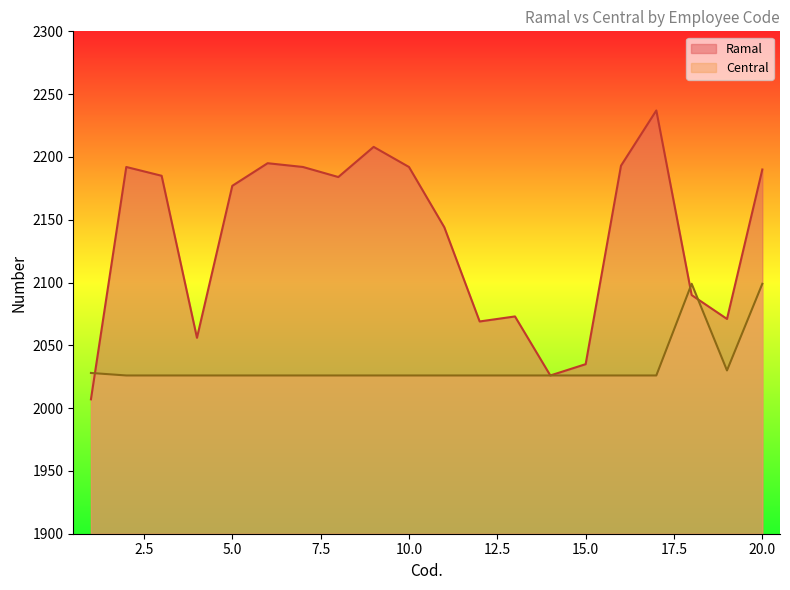

List the series in order of their peak value, lowest first.

Central, Ramal